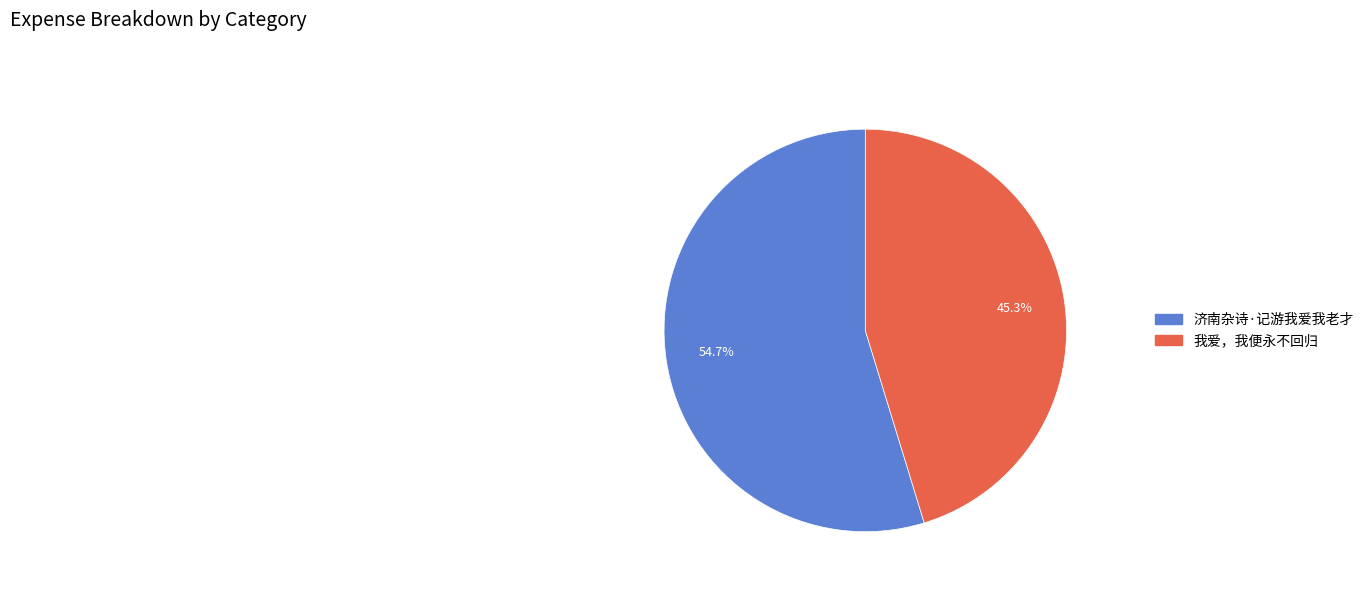

To the nearest percent, what is the difference between the largest and smallest slice percentages?

9%